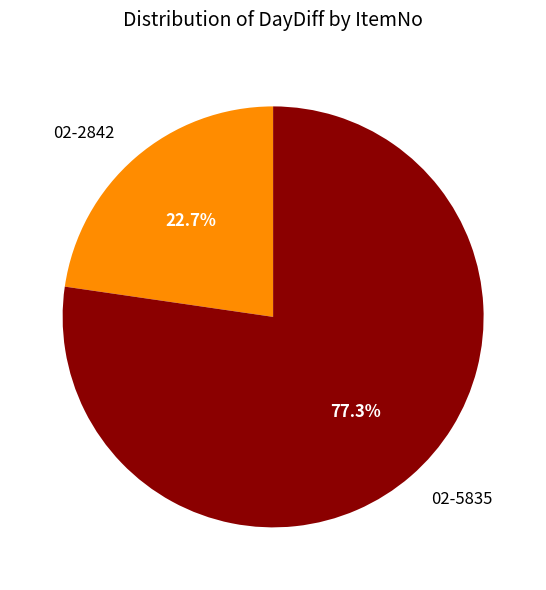

Is the sum of 02-2842 and 02-5835 greater than half?

Yes